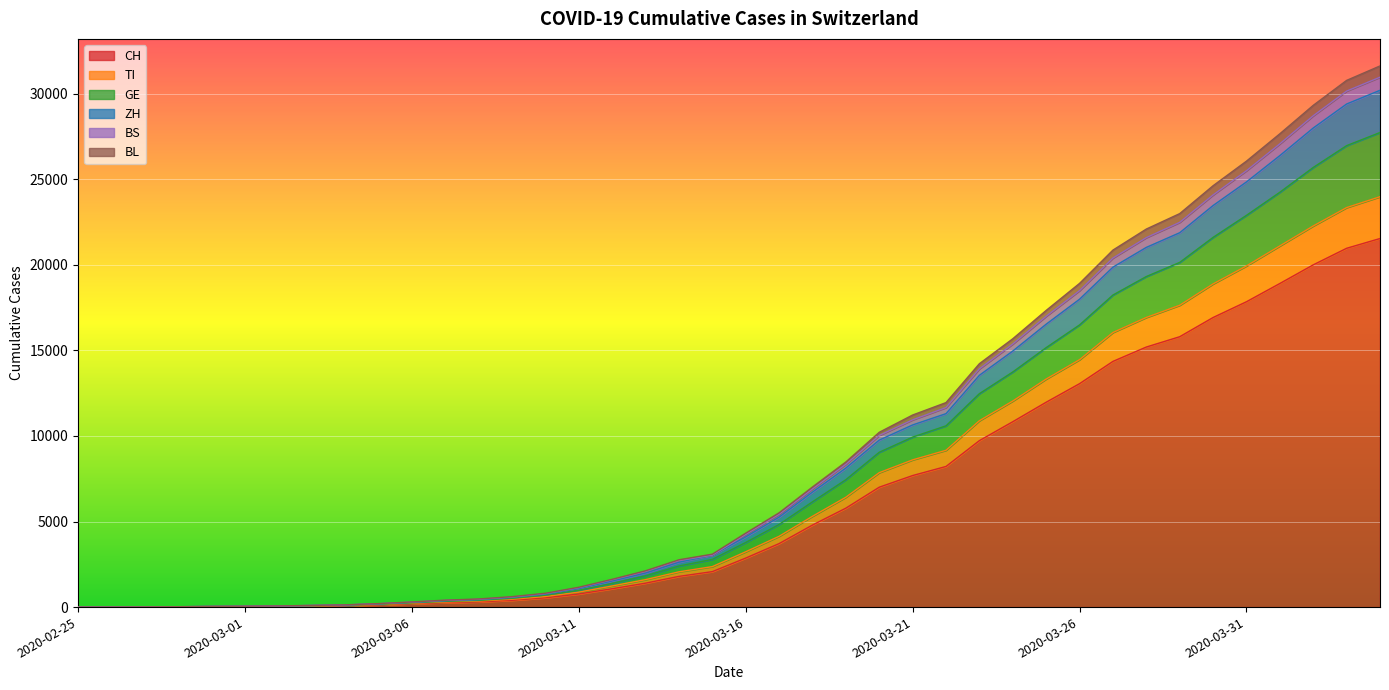

What is the highest value of the CH series?

21535